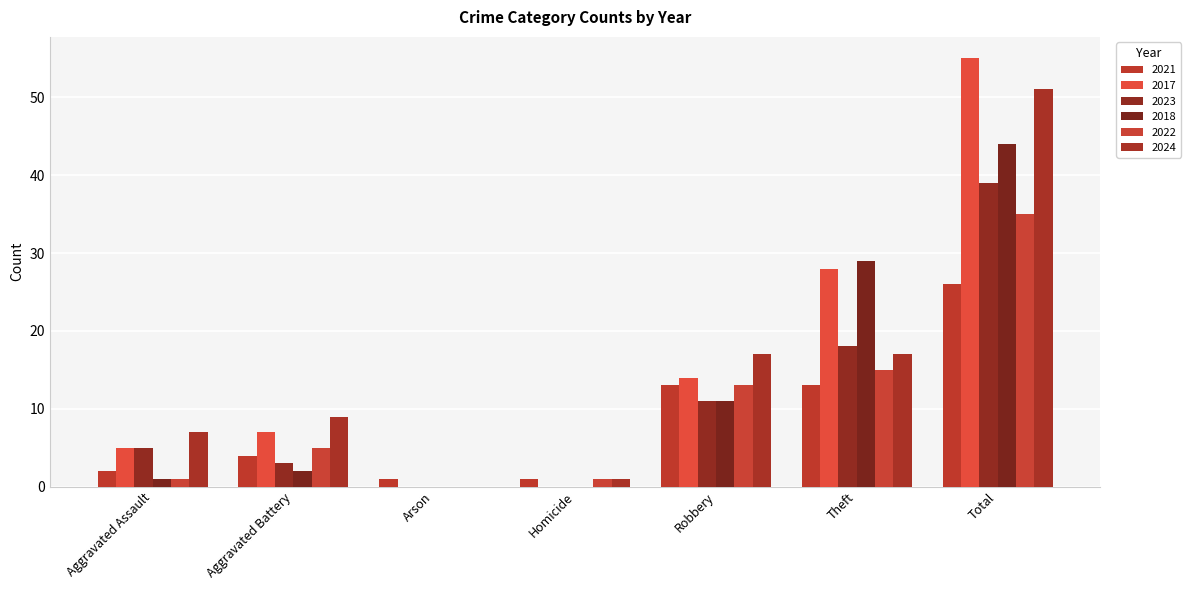

True or false: 2018 has a value of 44 at Total.

True